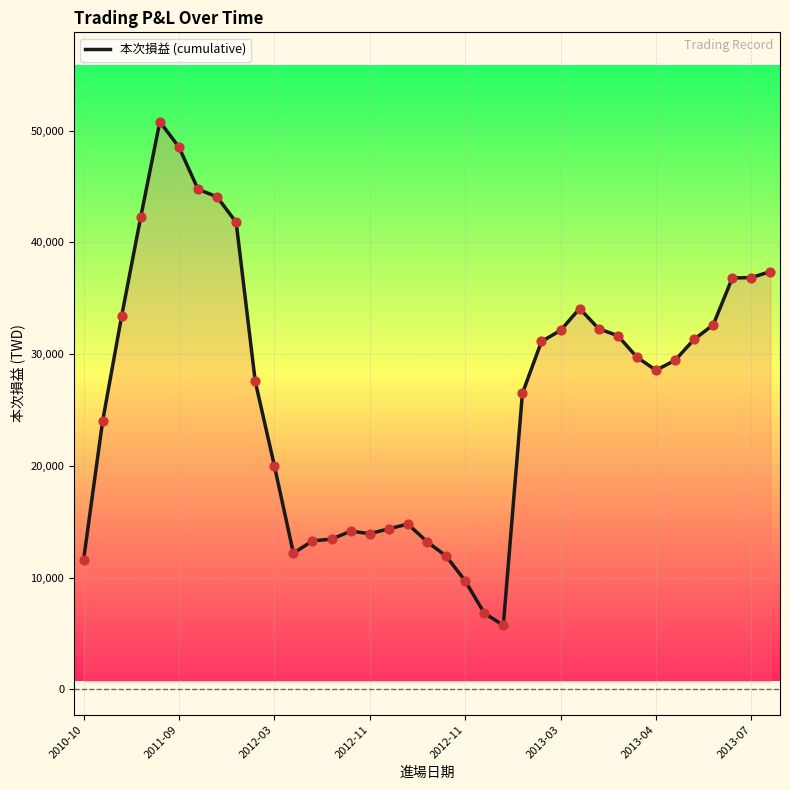

What is the smallest value displayed?

5729